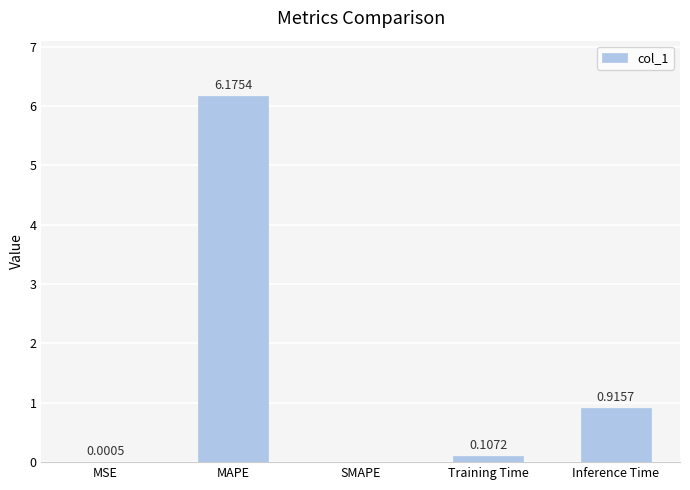

How many data points does each series have?

5